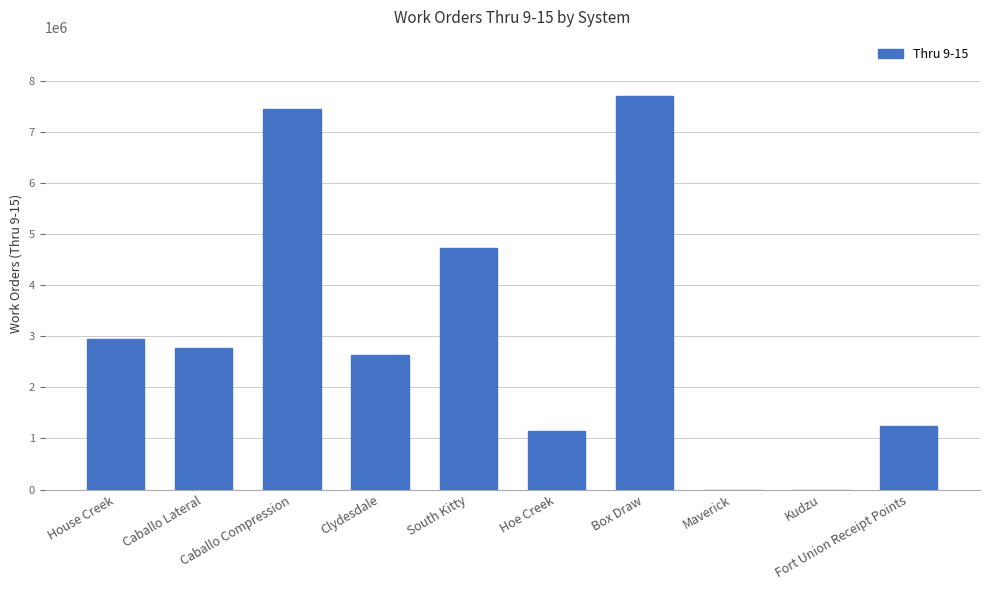

Where does the data first go above 2772884?

House Creek